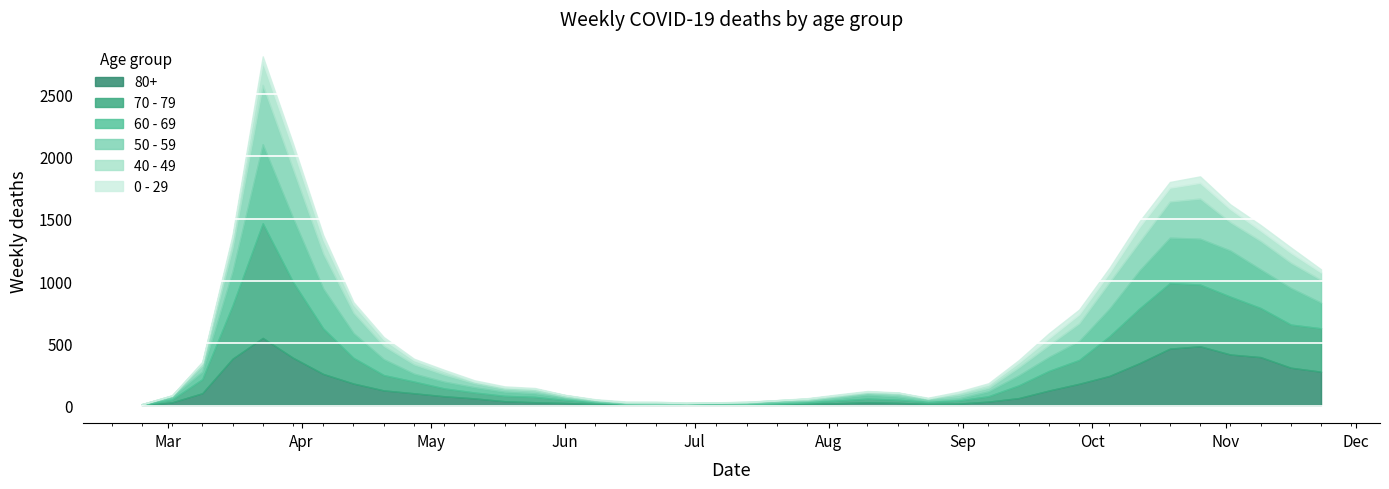

Which series has the largest range (max minus min)?

70 - 79